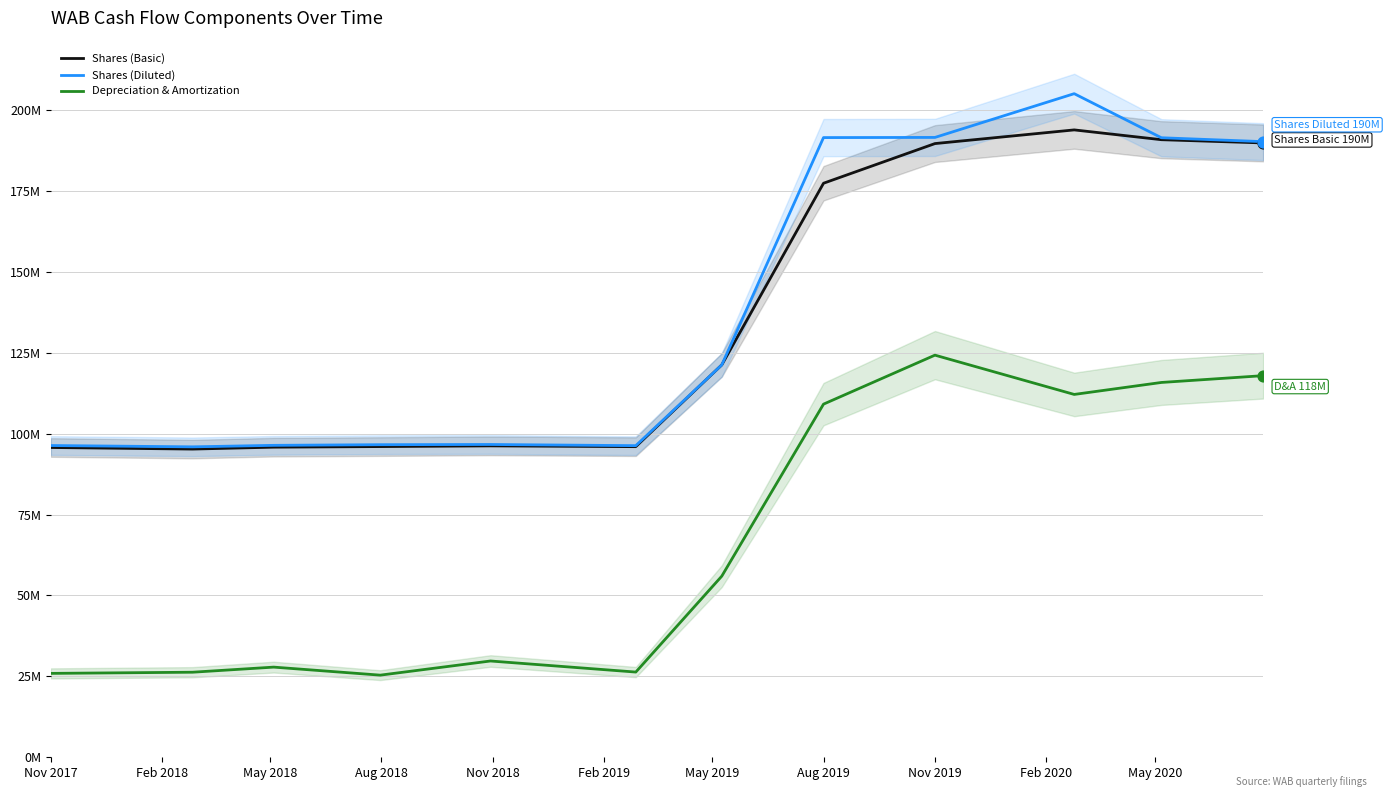

What is the total value across all series at May 2020?

498.0